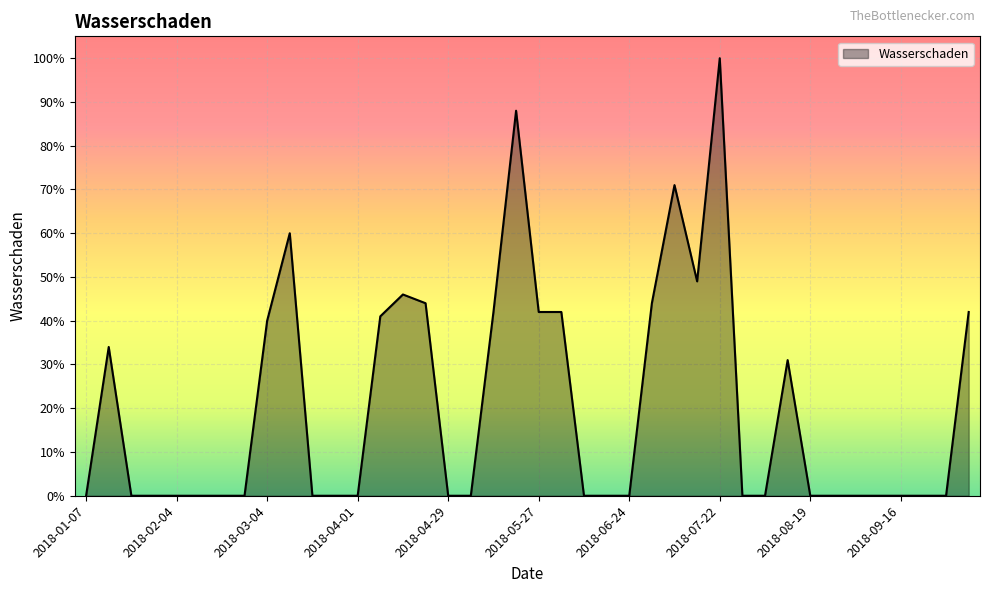

What is the difference between the maximum and minimum values?

100